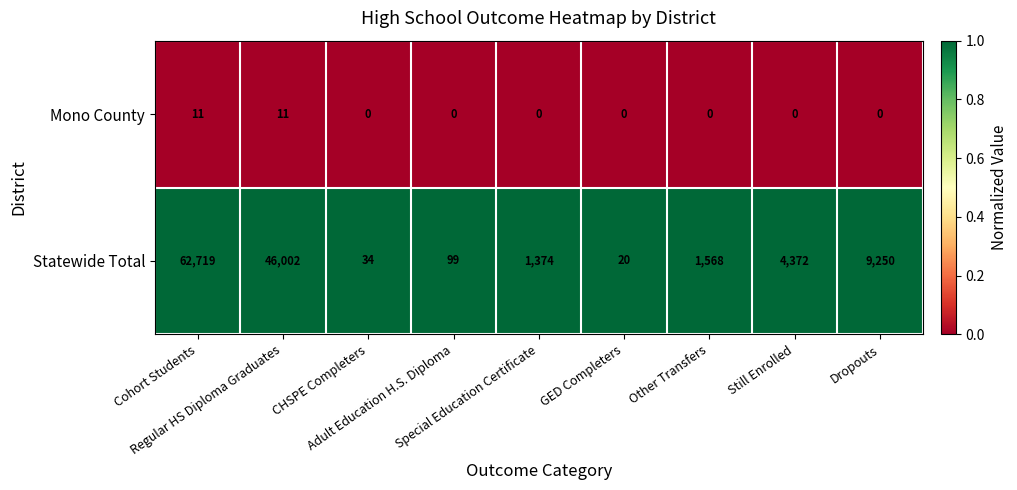

What is the sum of all Statewide Total values?

125438